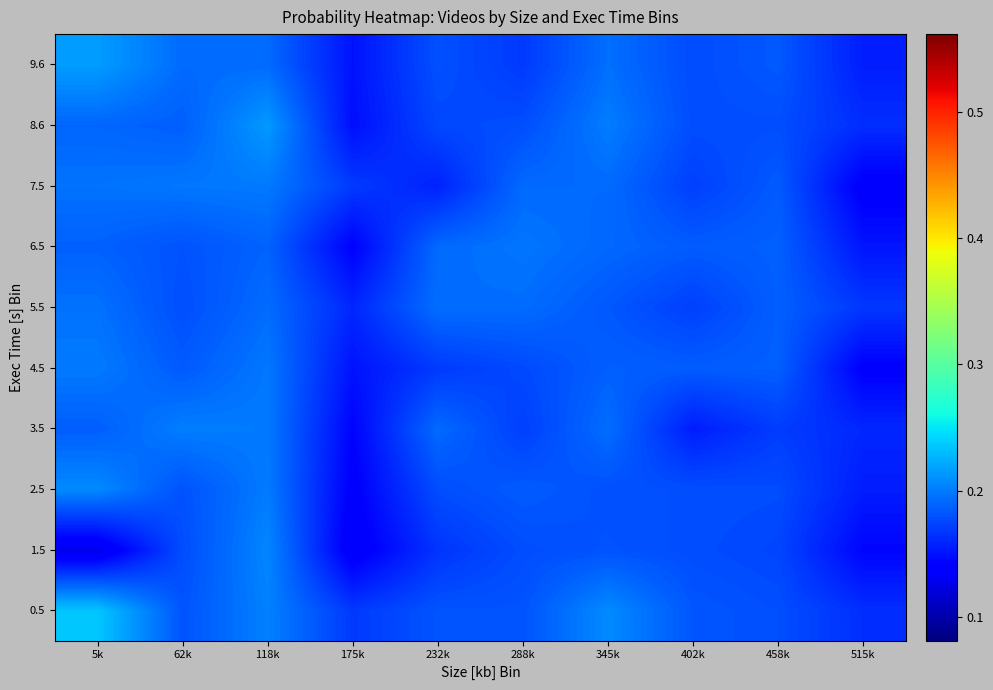

Reading left to right, what are all the values shown in this chart?

0.5: 5k=0.2	62k=0.2	118k=0.2	175k=0.2	232k=0.2	288k=0.2	345k=0.2	402k=0.2	458k=0.2	515k=0.2
1.5: 5k=0.1	62k=0.2	118k=0.2	175k=0.1	232k=0.2	288k=0.2	345k=0.2	402k=0.2	458k=0.2	515k=0.1
2.5: 5k=0.2	62k=0.2	118k=0.2	175k=0.1	232k=0.2	288k=0.2	345k=0.2	402k=0.2	458k=0.2	515k=0.2
3.5: 5k=0.2	62k=0.2	118k=0.2	175k=0.1	232k=0.2	288k=0.2	345k=0.2	402k=0.2	458k=0.2	515k=0.2
4.5: 5k=0.2	62k=0.2	118k=0.2	175k=0.2	232k=0.2	288k=0.2	345k=0.2	402k=0.2	458k=0.2	515k=0.1
5.5: 5k=0.2	62k=0.2	118k=0.2	175k=0.2	232k=0.2	288k=0.2	345k=0.2	402k=0.2	458k=0.2	515k=0.2
6.5: 5k=0.2	62k=0.2	118k=0.2	175k=0.1	232k=0.2	288k=0.2	345k=0.2	402k=0.2	458k=0.2	515k=0.2
7.5: 5k=0.2	62k=0.2	118k=0.2	175k=0.2	232k=0.2	288k=0.2	345k=0.2	402k=0.2	458k=0.2	515k=0.1
8.6: 5k=0.2	62k=0.2	118k=0.2	175k=0.1	232k=0.2	288k=0.2	345k=0.2	402k=0.2	458k=0.2	515k=0.2
9.6: 5k=0.2	62k=0.2	118k=0.2	175k=0.2	232k=0.2	288k=0.2	345k=0.2	402k=0.2	458k=0.2	515k=0.2